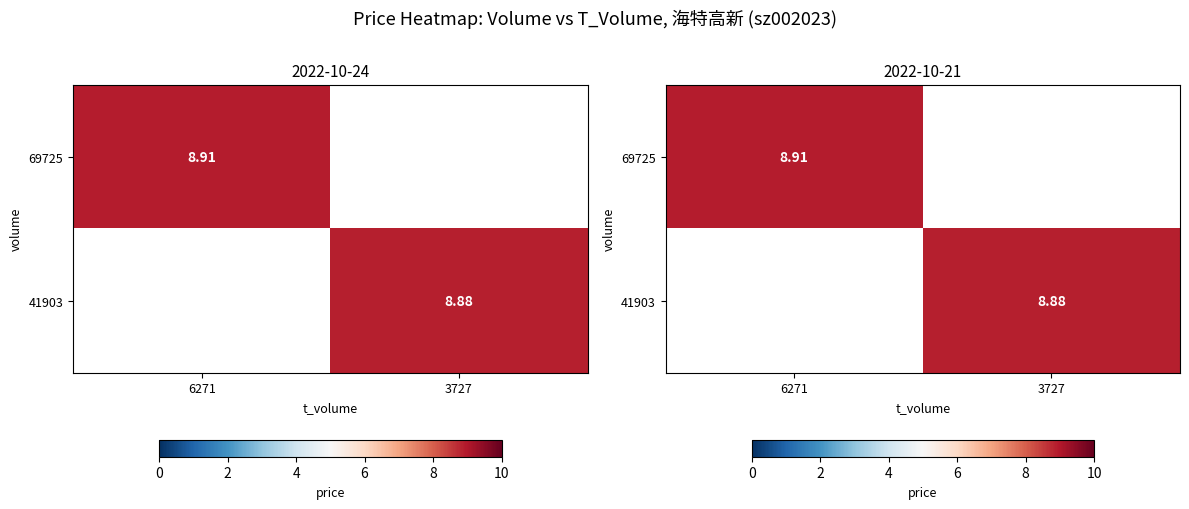

True or false: 69725 has a value of 12.1 at 6271.

False